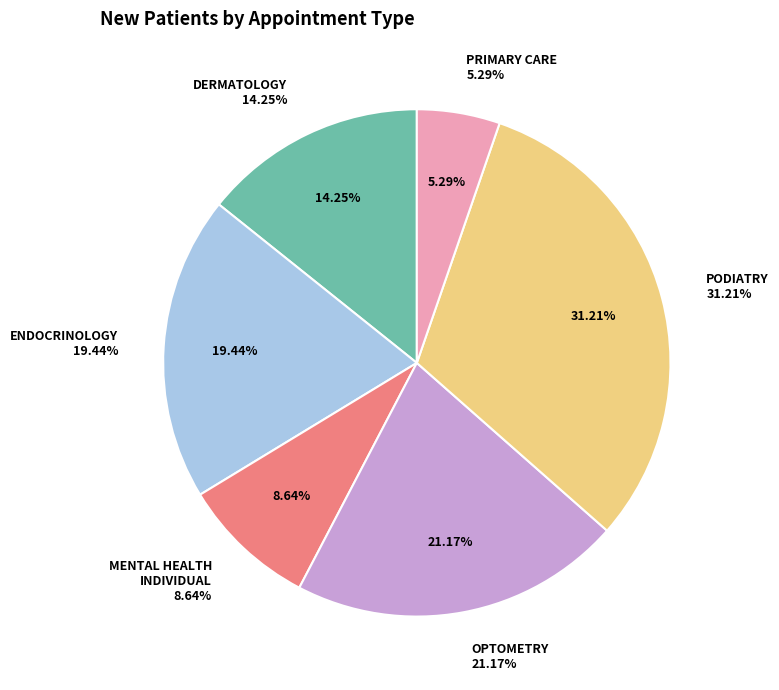

Rank the categories by value from lowest to highest.

PRIMARY CARE, MENTAL HEALTH
INDIVIDUAL, DERMATOLOGY, ENDOCRINOLOGY, OPTOMETRY, PODIATRY